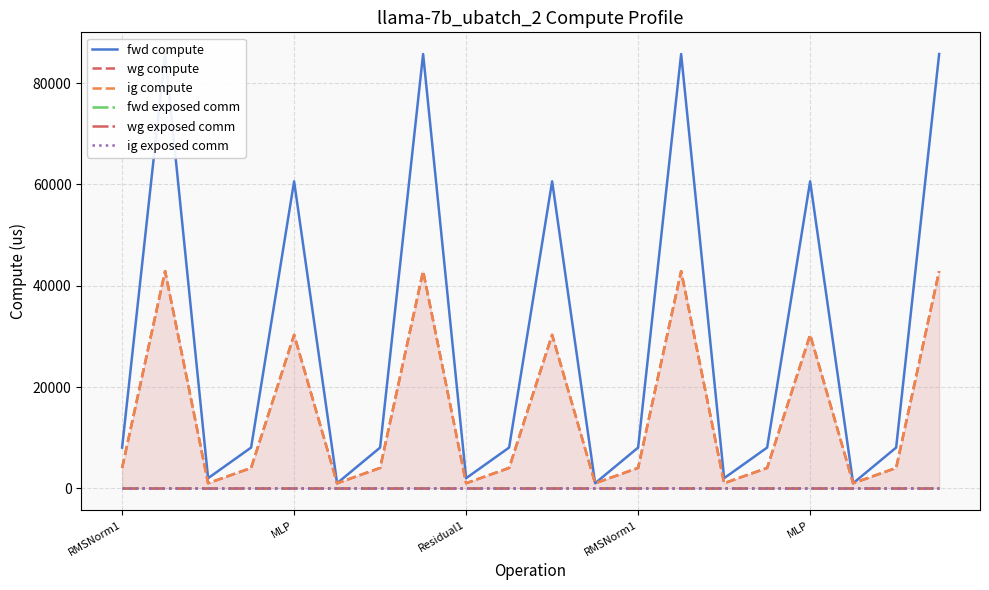

True or false: fwd compute and fwd exposed comm intersect in this chart.

False